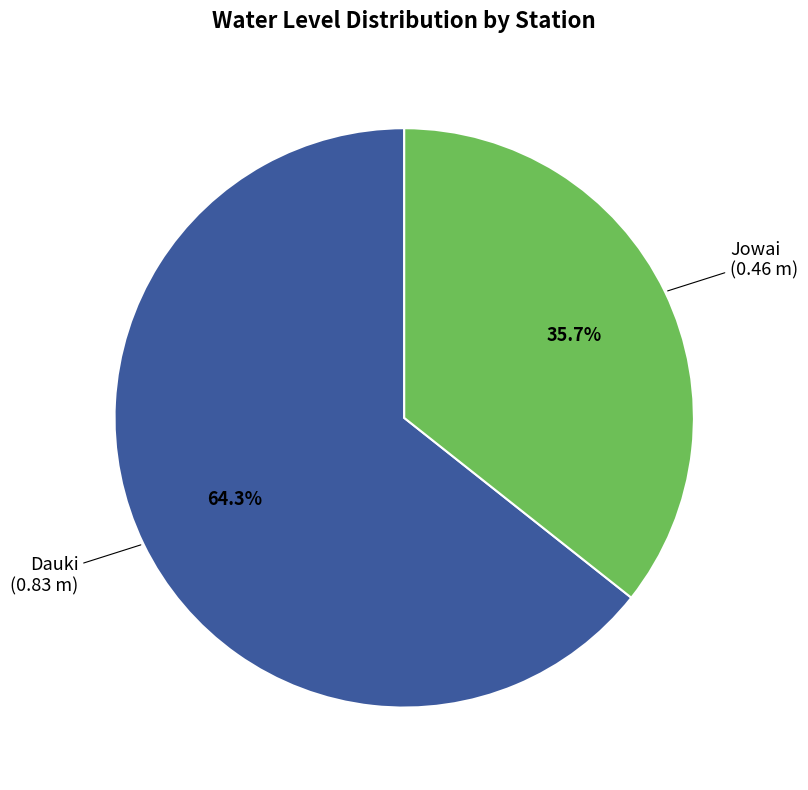

Rank the categories by value from lowest to highest.

Jowai, Dauki